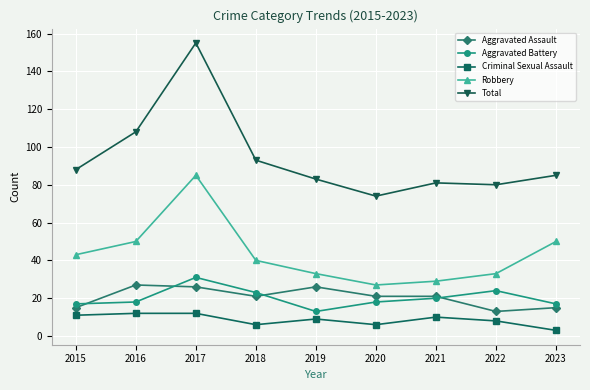

True or false: Aggravated Battery has a value of 25 at 2023.

False